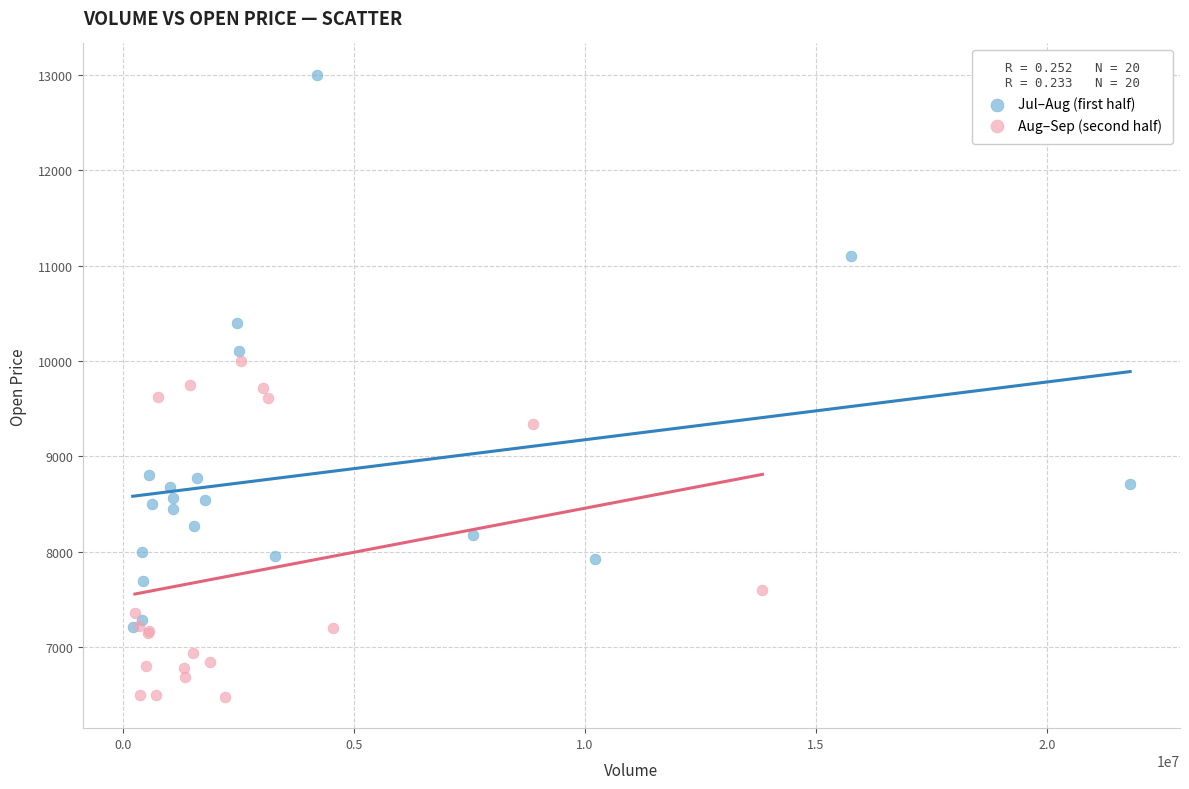

What are all the series names shown in the legend?

Jul–Aug (first half), Aug–Sep (second half)